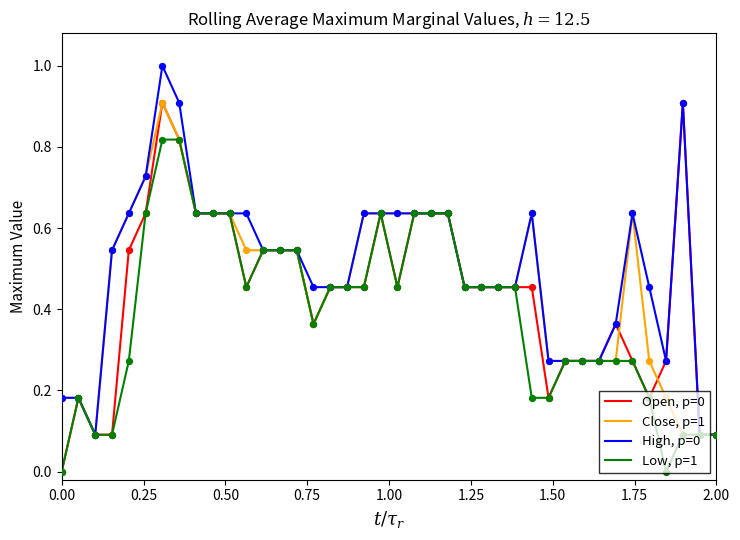

What is the maximum value for Close, p=1?

0.9